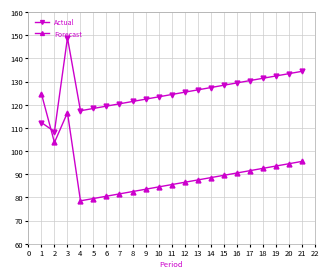

What is the difference between the maximum and minimum values in the Actual series?

40.5